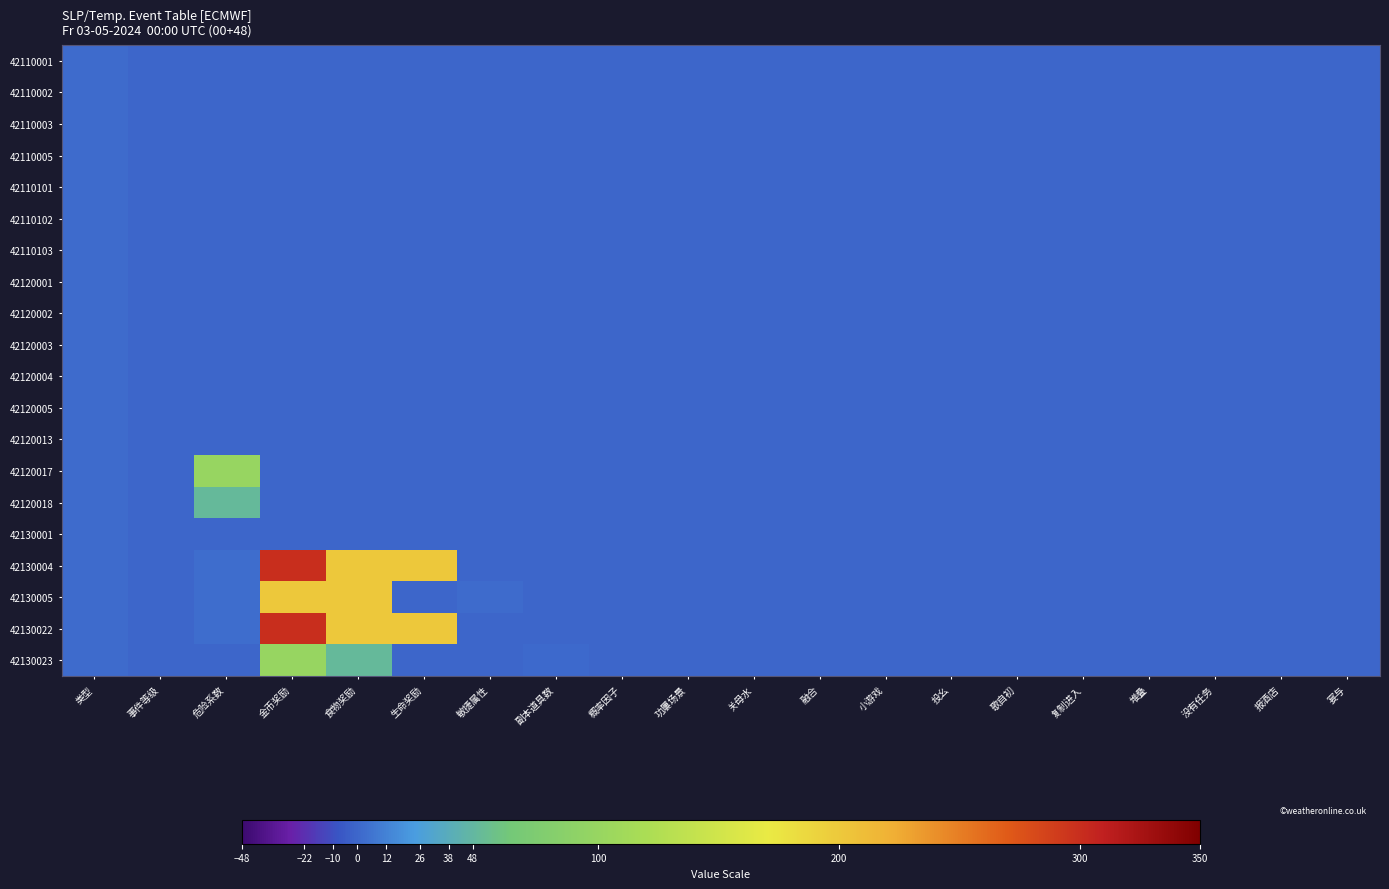

Reading left to right, list all the values displayed in this chart.

42110001: 类型=2	事件等级=0	危险系数=0	金币奖励=0	食物奖励=0	生命奖励=0	敏捷属性=0	副本道具数=0	概率因子=0	功屢场景=0	关母水=0	融合=0	小游戏=0	投幺=0	歌自初=0	复制进入=0	堆叠=0	没有任务=0	报酒店=0	宴与=0
42110002: 类型=2	事件等级=0	危险系数=0	金币奖励=0	食物奖励=0	生命奖励=0	敏捷属性=0	副本道具数=0	概率因子=0	功屢场景=0	关母水=0	融合=0	小游戏=0	投幺=0	歌自初=0	复制进入=0	堆叠=0	没有任务=0	报酒店=0	宴与=0
42110003: 类型=2	事件等级=0	危险系数=0	金币奖励=0	食物奖励=0	生命奖励=0	敏捷属性=0	副本道具数=0	概率因子=0	功屢场景=0	关母水=0	融合=0	小游戏=0	投幺=0	歌自初=0	复制进入=0	堆叠=0	没有任务=0	报酒店=0	宴与=0
42110005: 类型=2	事件等级=0	危险系数=0	金币奖励=0	食物奖励=0	生命奖励=0	敏捷属性=0	副本道具数=0	概率因子=0	功屢场景=0	关母水=0	融合=0	小游戏=0	投幺=0	歌自初=0	复制进入=0	堆叠=0	没有任务=0	报酒店=0	宴与=0
42110101: 类型=2	事件等级=0	危险系数=0	金币奖励=0	食物奖励=0	生命奖励=0	敏捷属性=0	副本道具数=0	概率因子=0	功屢场景=0	关母水=0	融合=0	小游戏=0	投幺=0	歌自初=0	复制进入=0	堆叠=0	没有任务=0	报酒店=0	宴与=0
42110102: 类型=2	事件等级=0	危险系数=0	金币奖励=0	食物奖励=0	生命奖励=0	敏捷属性=0	副本道具数=0	概率因子=0	功屢场景=0	关母水=0	融合=0	小游戏=0	投幺=0	歌自初=0	复制进入=0	堆叠=0	没有任务=0	报酒店=0	宴与=0
42110103: 类型=2	事件等级=0	危险系数=0	金币奖励=0	食物奖励=0	生命奖励=0	敏捷属性=0	副本道具数=0	概率因子=0	功屢场景=0	关母水=0	融合=0	小游戏=0	投幺=0	歌自初=0	复制进入=0	堆叠=0	没有任务=0	报酒店=0	宴与=0
42120001: 类型=2	事件等级=0	危险系数=0	金币奖励=0	食物奖励=0	生命奖励=0	敏捷属性=0	副本道具数=0	概率因子=0	功屢场景=0	关母水=0	融合=0	小游戏=0	投幺=0	歌自初=0	复制进入=0	堆叠=0	没有任务=0	报酒店=0	宴与=0
42120002: 类型=2	事件等级=0	危险系数=0	金币奖励=0	食物奖励=0	生命奖励=0	敏捷属性=0	副本道具数=0	概率因子=0	功屢场景=0	关母水=0	融合=0	小游戏=0	投幺=0	歌自初=0	复制进入=0	堆叠=0	没有任务=0	报酒店=0	宴与=0
42120003: 类型=2	事件等级=0	危险系数=0	金币奖励=0	食物奖励=0	生命奖励=0	敏捷属性=0	副本道具数=0	概率因子=0	功屢场景=0	关母水=0	融合=0	小游戏=0	投幺=0	歌自初=0	复制进入=0	堆叠=0	没有任务=0	报酒店=0	宴与=0
42120004: 类型=2	事件等级=0	危险系数=0	金币奖励=0	食物奖励=0	生命奖励=0	敏捷属性=0	副本道具数=0	概率因子=0	功屢场景=0	关母水=0	融合=0	小游戏=0	投幺=0	歌自初=0	复制进入=0	堆叠=0	没有任务=0	报酒店=0	宴与=0
42120005: 类型=2	事件等级=0	危险系数=0	金币奖励=0	食物奖励=0	生命奖励=0	敏捷属性=0	副本道具数=0	概率因子=0	功屢场景=0	关母水=0	融合=0	小游戏=0	投幺=0	歌自初=0	复制进入=0	堆叠=0	没有任务=0	报酒店=0	宴与=0
42120013: 类型=2	事件等级=0	危险系数=0	金币奖励=0	食物奖励=0	生命奖励=0	敏捷属性=0	副本道具数=0	概率因子=0	功屢场景=0	关母水=0	融合=0	小游戏=0	投幺=0	歌自初=0	复制进入=0	堆叠=0	没有任务=0	报酒店=0	宴与=0
42120017: 类型=2	事件等级=0	危险系数=100	金币奖励=0	食物奖励=0	生命奖励=0	敏捷属性=0	副本道具数=0	概率因子=0	功屢场景=0	关母水=0	融合=0	小游戏=0	投幺=0	歌自初=0	复制进入=0	堆叠=0	没有任务=0	报酒店=0	宴与=0
42120018: 类型=2	事件等级=0	危险系数=50	金币奖励=0	食物奖励=0	生命奖励=0	敏捷属性=0	副本道具数=0	概率因子=0	功屢场景=0	关母水=0	融合=0	小游戏=0	投幺=0	歌自初=0	复制进入=0	堆叠=0	没有任务=0	报酒店=0	宴与=0
42130001: 类型=2	事件等级=0	危险系数=0	金币奖励=0	食物奖励=0	生命奖励=0	敏捷属性=0	副本道具数=0	概率因子=0	功屢场景=0	关母水=0	融合=0	小游戏=0	投幺=0	歌自初=0	复制进入=0	堆叠=0	没有任务=0	报酒店=0	宴与=0
42130004: 类型=2	事件等级=0	危险系数=3	金币奖励=300	食物奖励=200	生命奖励=200	敏捷属性=0	副本道具数=0	概率因子=0	功屢场景=0	关母水=0	融合=0	小游戏=0	投幺=0	歌自初=0	复制进入=0	堆叠=0	没有任务=0	报酒店=0	宴与=0
42130005: 类型=2	事件等级=0	危险系数=3	金币奖励=200	食物奖励=200	生命奖励=0	敏捷属性=2	副本道具数=0	概率因子=0	功屢场景=0	关母水=0	融合=0	小游戏=0	投幺=0	歌自初=0	复制进入=0	堆叠=0	没有任务=0	报酒店=0	宴与=0
42130022: 类型=2	事件等级=0	危险系数=3	金币奖励=300	食物奖励=200	生命奖励=200	敏捷属性=0	副本道具数=0	概率因子=0	功屢场景=0	关母水=0	融合=0	小游戏=0	投幺=0	歌自初=0	复制进入=0	堆叠=0	没有任务=0	报酒店=0	宴与=0
42130023: 类型=2	事件等级=0	危险系数=0	金币奖励=100	食物奖励=50	生命奖励=0	敏捷属性=0	副本道具数=1	概率因子=0	功屢场景=0	关母水=0	融合=0	小游戏=0	投幺=0	歌自初=0	复制进入=0	堆叠=0	没有任务=0	报酒店=0	宴与=0